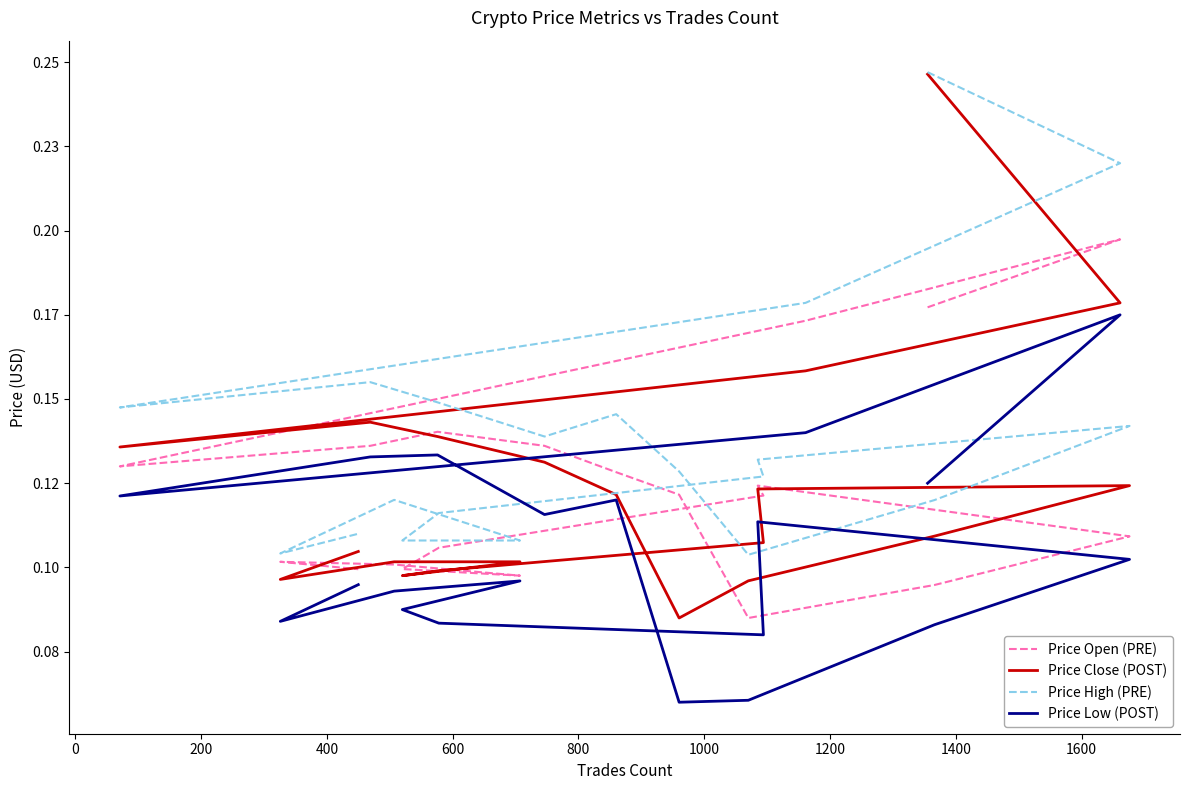

True or false: Price Low (POST) and Price Open (PRE) cross at least once.

False